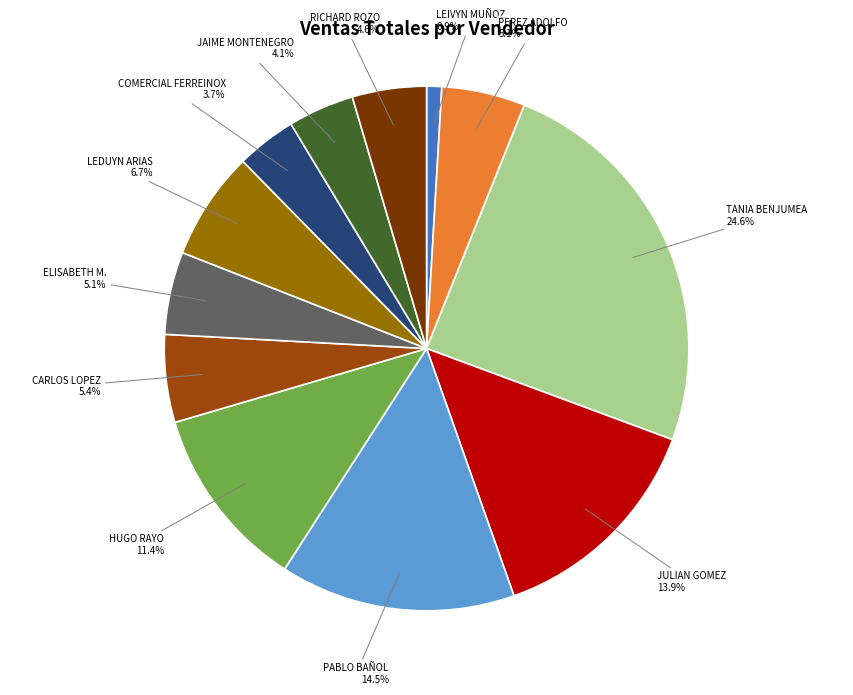

Is there any slice that represents more than half of the pie?

No